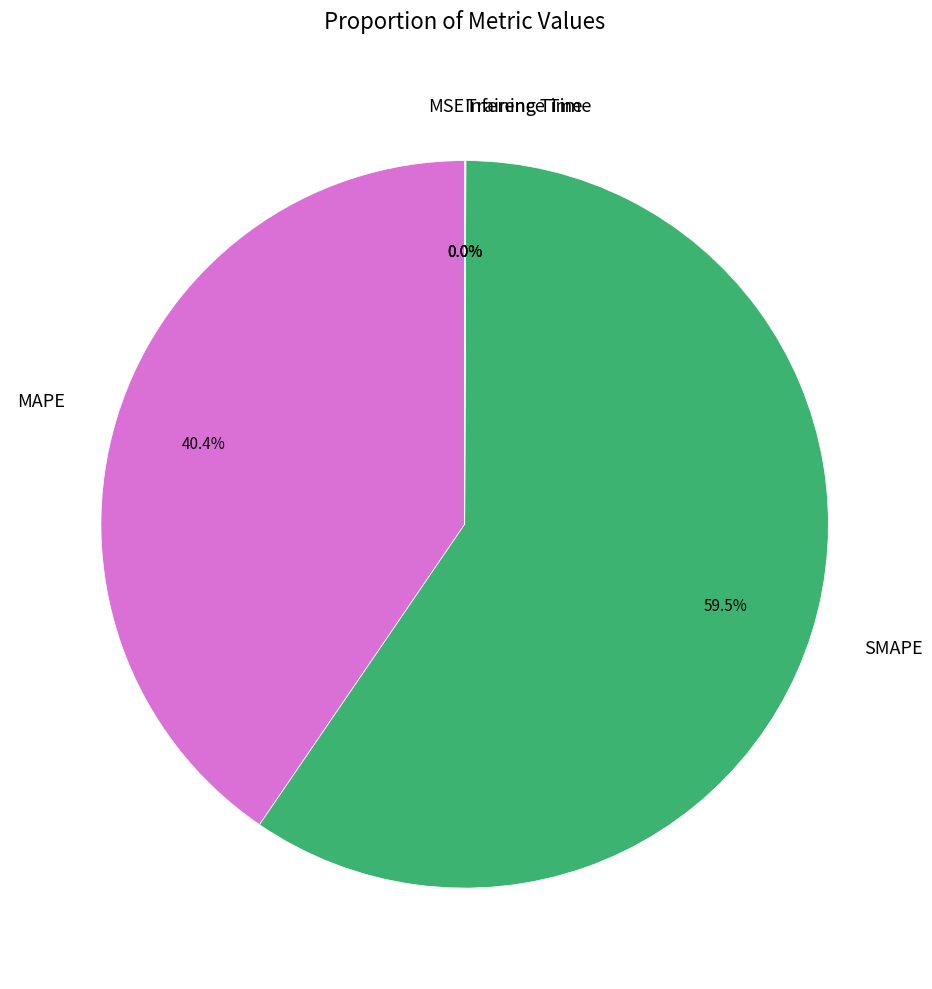

What percentage is the MAPE slice, to the nearest percent?

40%